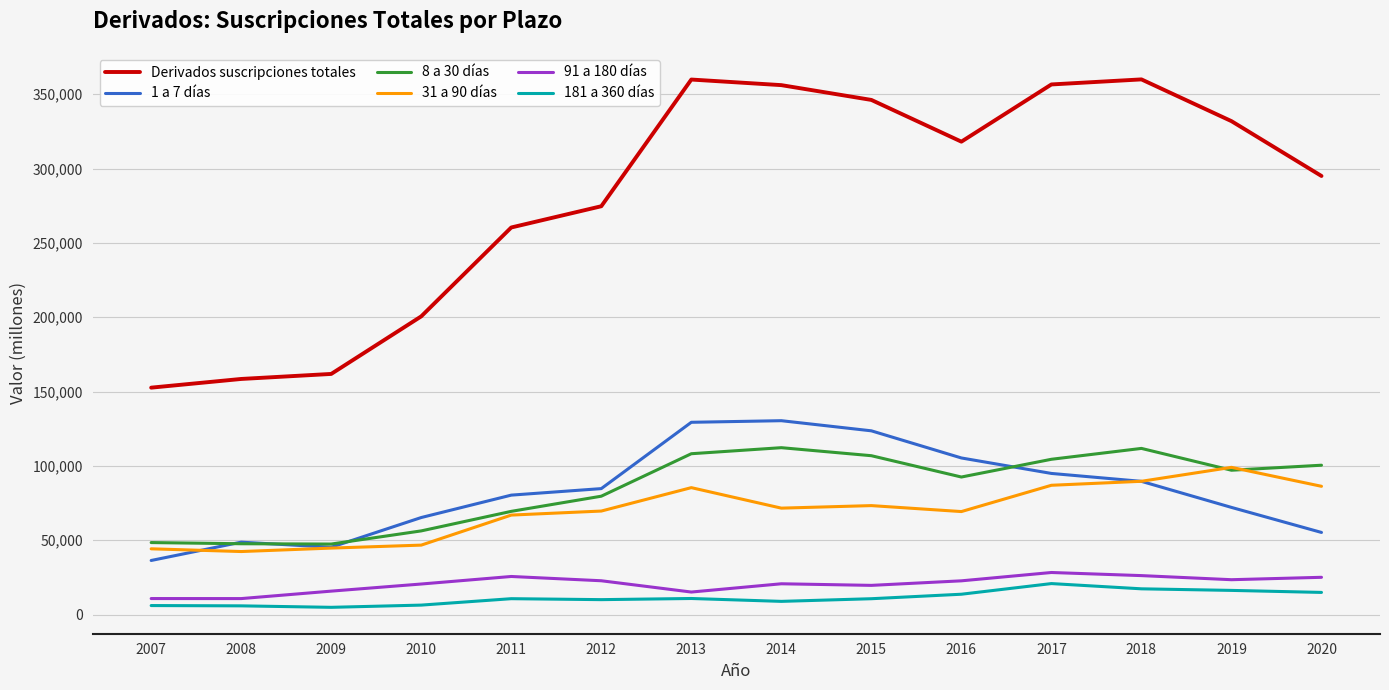

At which category does 1 a 7 días reach its first local peak?

2008